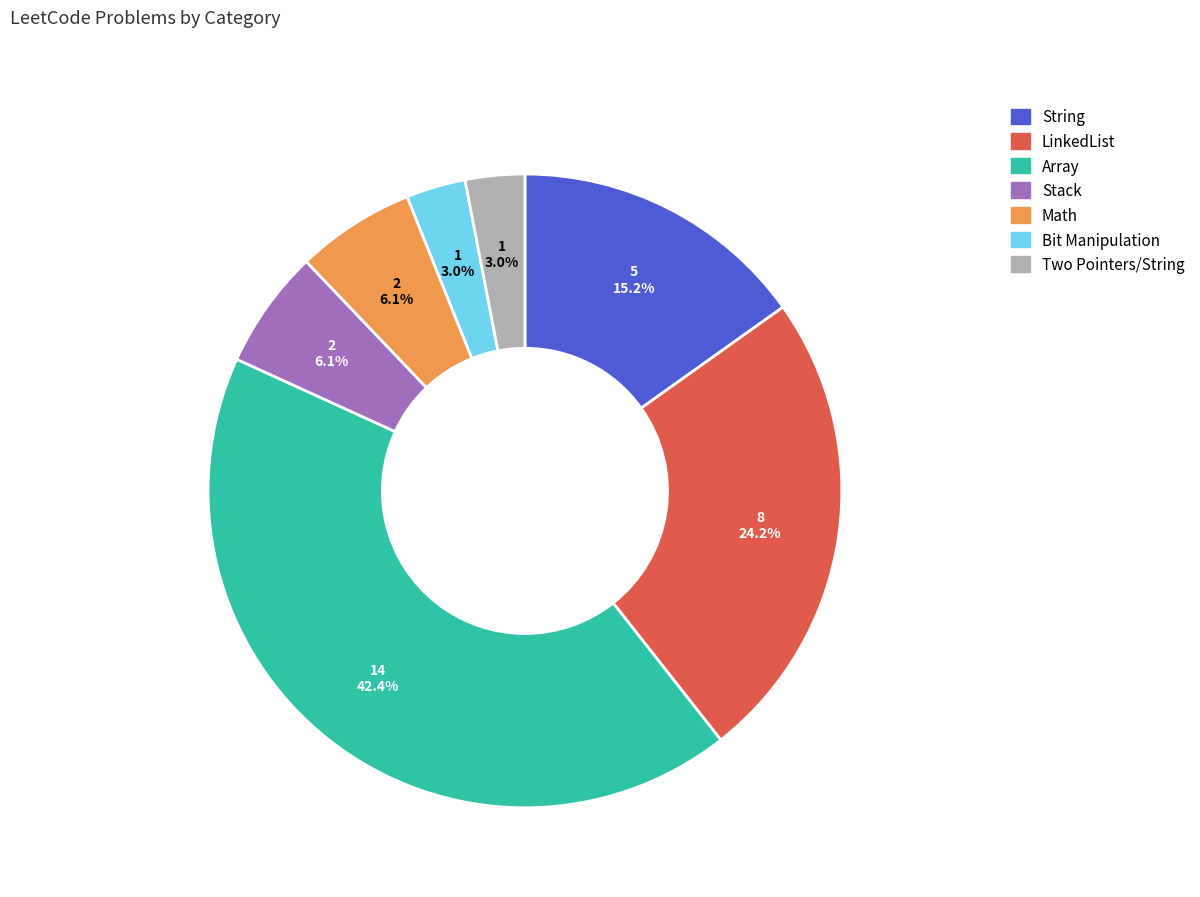

To the nearest percent, what percentage of the pie is Two Pointers/String?

3%